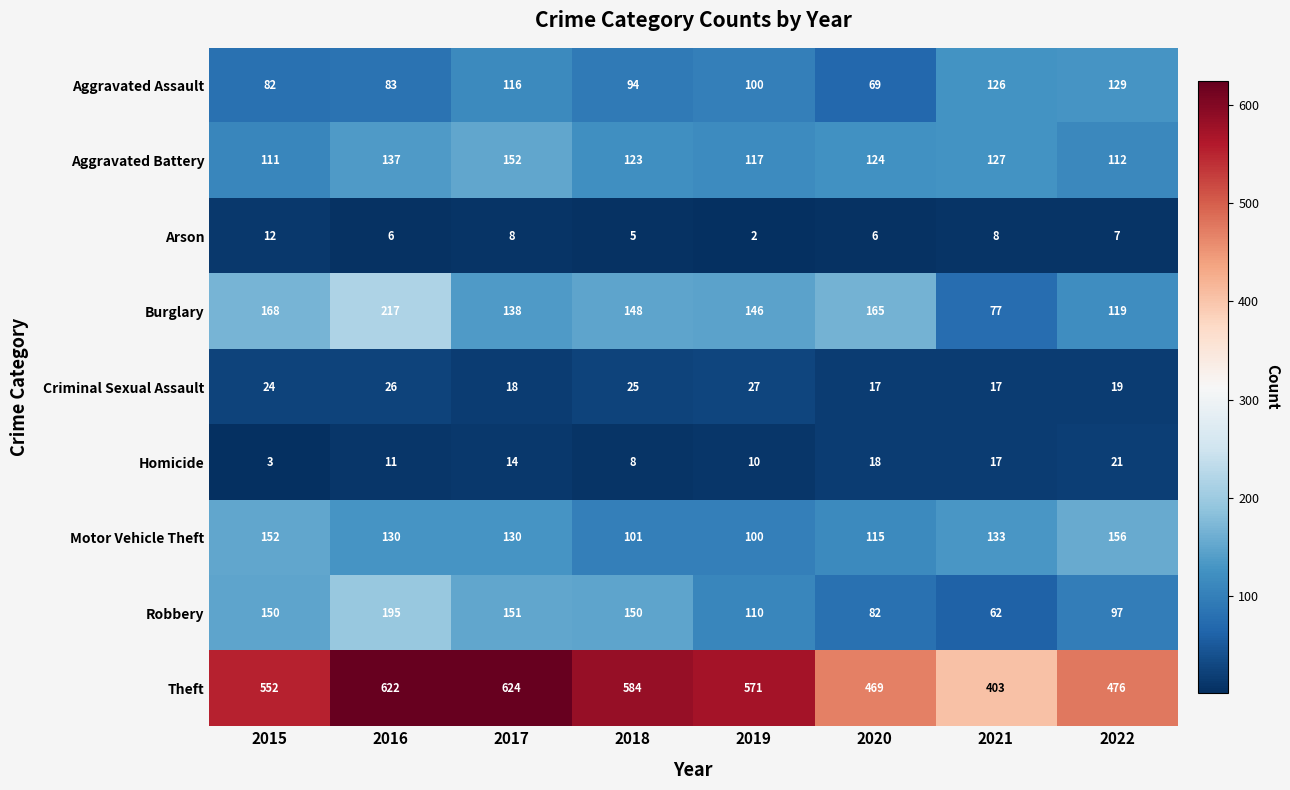

Which series has the largest range (max minus min)?

Theft